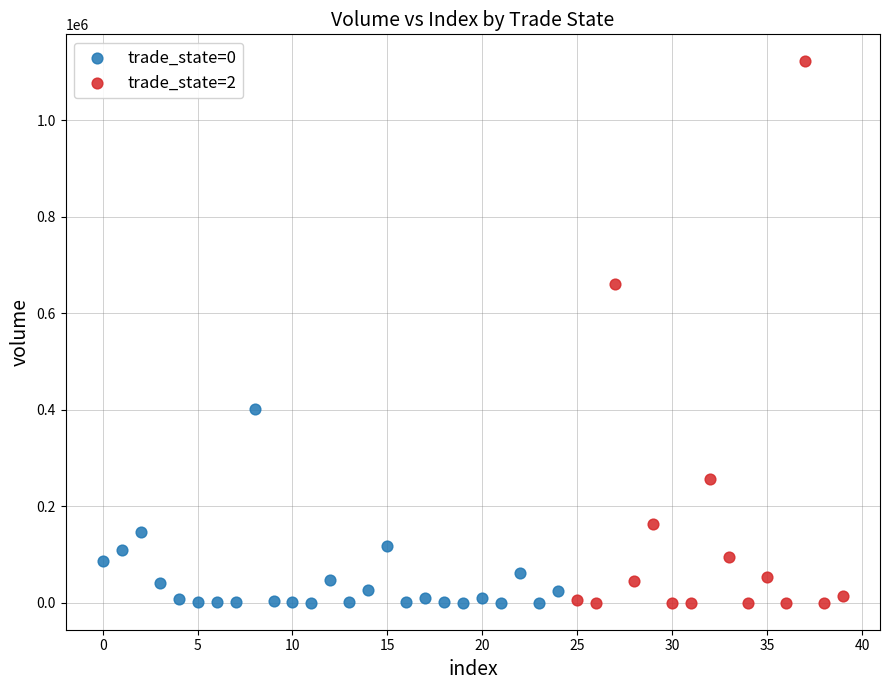

Which series has the widest spread of Y values?

trade_state=2